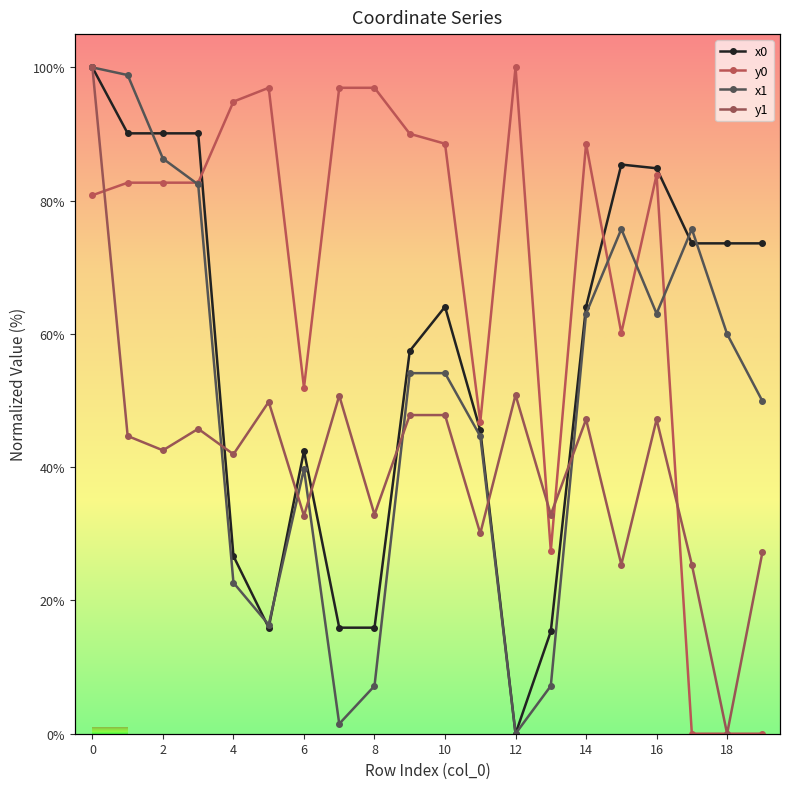

Which category has the lowest value across all series?

12